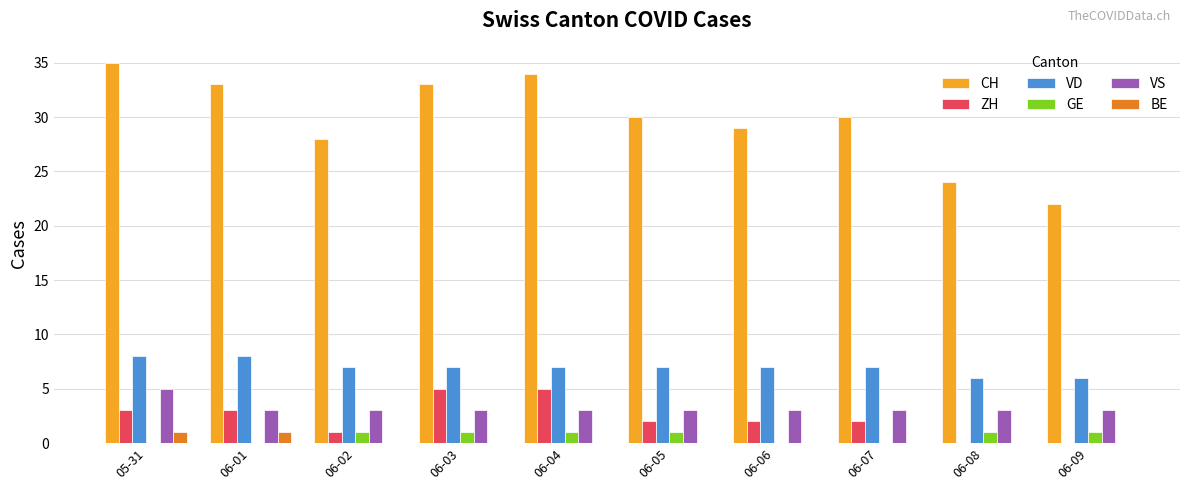

What is the maximum value shown in the chart?

35